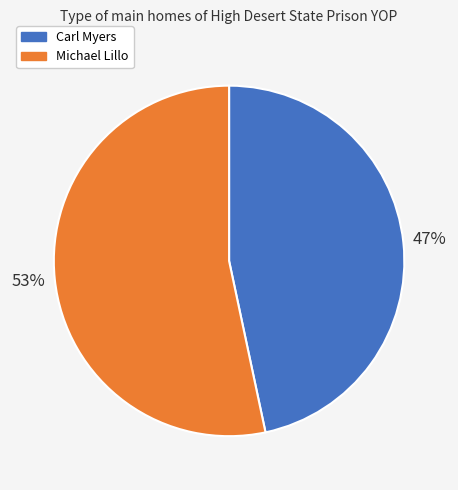

Approximately how many times larger is the value at Michael Lillo compared to Carl Myers?

1.1